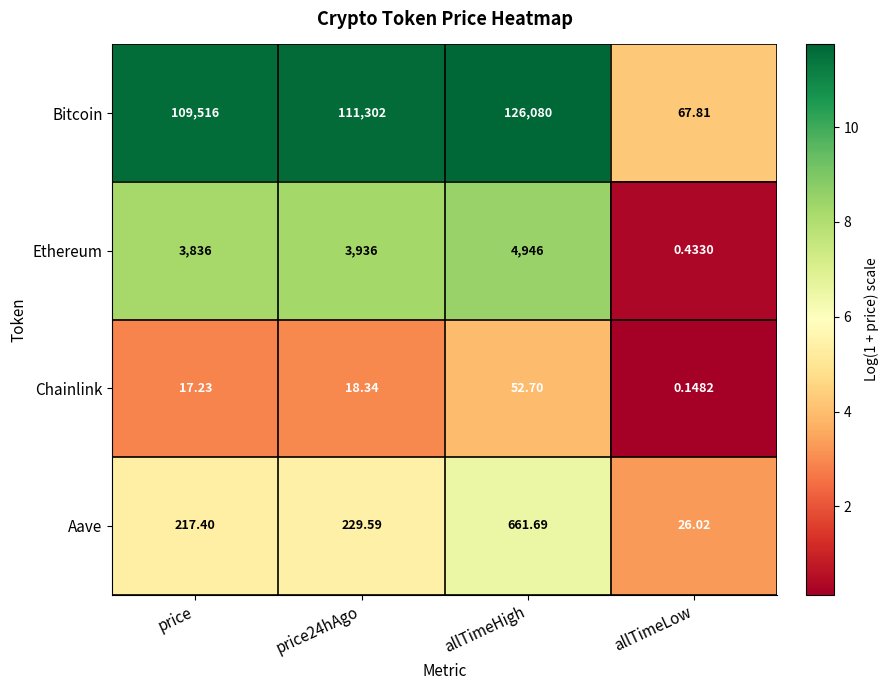

At which category does the chart reach its minimum across all series?

allTimeLow